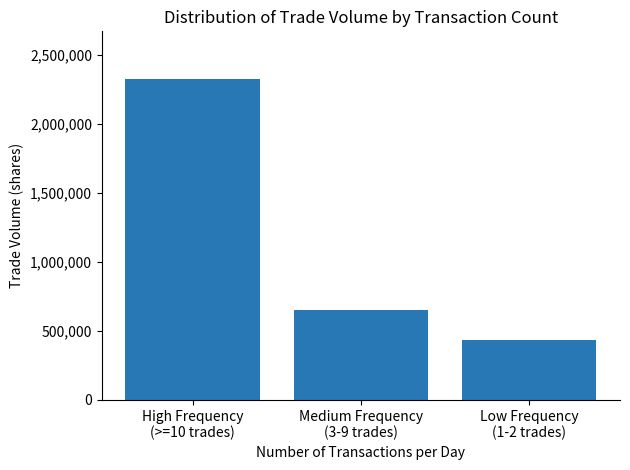

How many categories are shown in the chart?

3